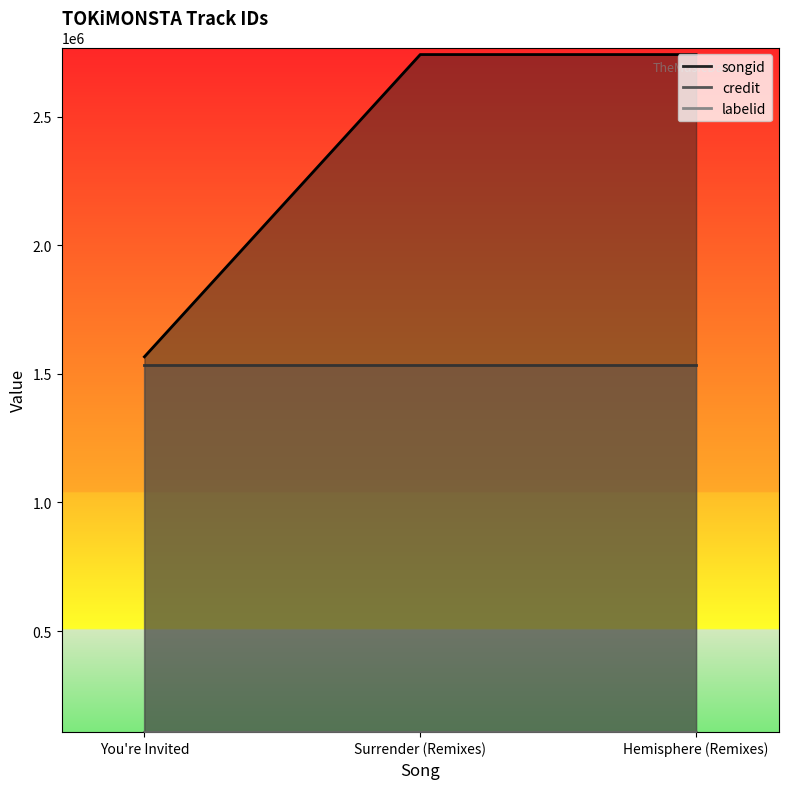

What value does the labelid series have at Hemisphere (Remixes)?

108982